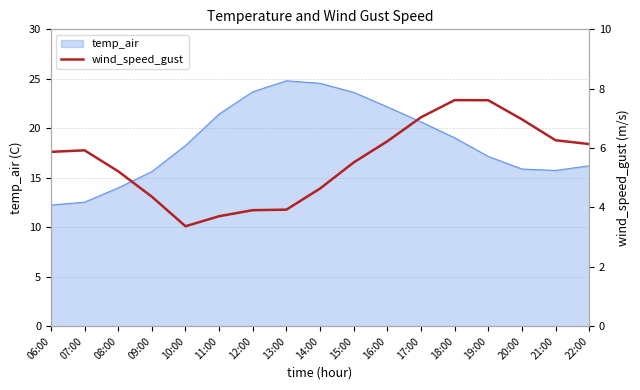

At which category does the data reach its first local valley?

10:00